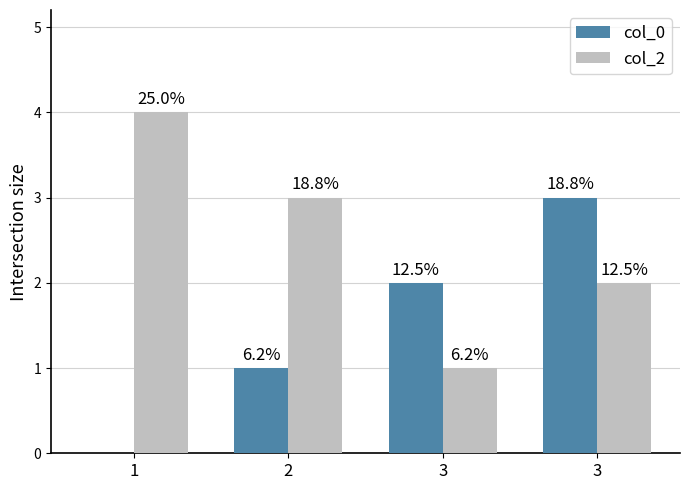

What are all the series names shown in the legend?

col_0, col_2